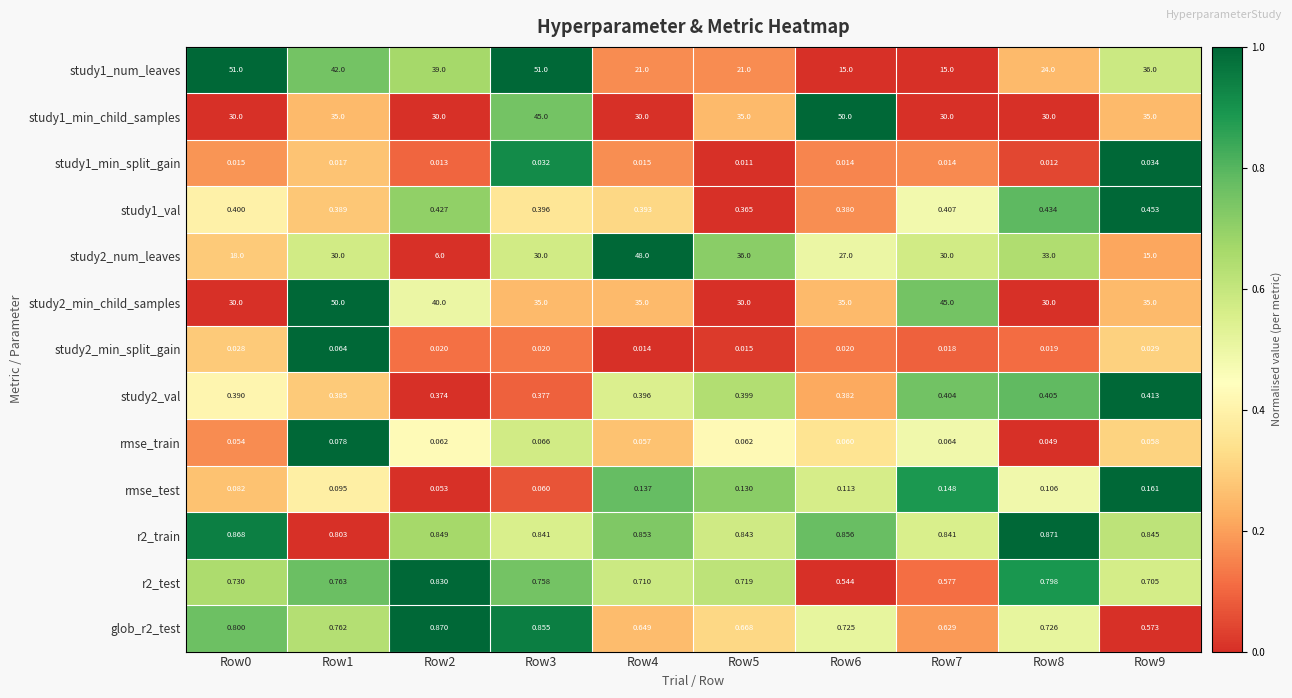

Reading left to right, extract all data points from this chart.

study1_num_leaves: Row0=51.0	Row1=42.0	Row2=39.0	Row3=51.0	Row4=21.0	Row5=21.0	Row6=15.0	Row7=15.0	Row8=24.0	Row9=36.0
study1_min_child_samples: Row0=30.0	Row1=35.0	Row2=30.0	Row3=45.0	Row4=30.0	Row5=35.0	Row6=50.0	Row7=30.0	Row8=30.0	Row9=35.0
study1_min_split_gain: Row0=0.0	Row1=0.0	Row2=0.0	Row3=0.0	Row4=0.0	Row5=0.0	Row6=0.0	Row7=0.0	Row8=0.0	Row9=0.0
study1_val: Row0=0.4	Row1=0.4	Row2=0.4	Row3=0.4	Row4=0.4	Row5=0.4	Row6=0.4	Row7=0.4	Row8=0.4	Row9=0.5
study2_num_leaves: Row0=18.0	Row1=30.0	Row2=6.0	Row3=30.0	Row4=48.0	Row5=36.0	Row6=27.0	Row7=30.0	Row8=33.0	Row9=15.0
study2_min_child_samples: Row0=30.0	Row1=50.0	Row2=40.0	Row3=35.0	Row4=35.0	Row5=30.0	Row6=35.0	Row7=45.0	Row8=30.0	Row9=35.0
study2_min_split_gain: Row0=0.0	Row1=0.1	Row2=0.0	Row3=0.0	Row4=0.0	Row5=0.0	Row6=0.0	Row7=0.0	Row8=0.0	Row9=0.0
study2_val: Row0=0.4	Row1=0.4	Row2=0.4	Row3=0.4	Row4=0.4	Row5=0.4	Row6=0.4	Row7=0.4	Row8=0.4	Row9=0.4
rmse_train: Row0=0.1	Row1=0.1	Row2=0.1	Row3=0.1	Row4=0.1	Row5=0.1	Row6=0.1	Row7=0.1	Row8=0.0	Row9=0.1
rmse_test: Row0=0.1	Row1=0.1	Row2=0.1	Row3=0.1	Row4=0.1	Row5=0.1	Row6=0.1	Row7=0.1	Row8=0.1	Row9=0.2
r2_train: Row0=0.9	Row1=0.8	Row2=0.8	Row3=0.8	Row4=0.9	Row5=0.8	Row6=0.9	Row7=0.8	Row8=0.9	Row9=0.8
r2_test: Row0=0.7	Row1=0.8	Row2=0.8	Row3=0.8	Row4=0.7	Row5=0.7	Row6=0.5	Row7=0.6	Row8=0.8	Row9=0.7
glob_r2_test: Row0=0.8	Row1=0.8	Row2=0.9	Row3=0.9	Row4=0.6	Row5=0.7	Row6=0.7	Row7=0.6	Row8=0.7	Row9=0.6